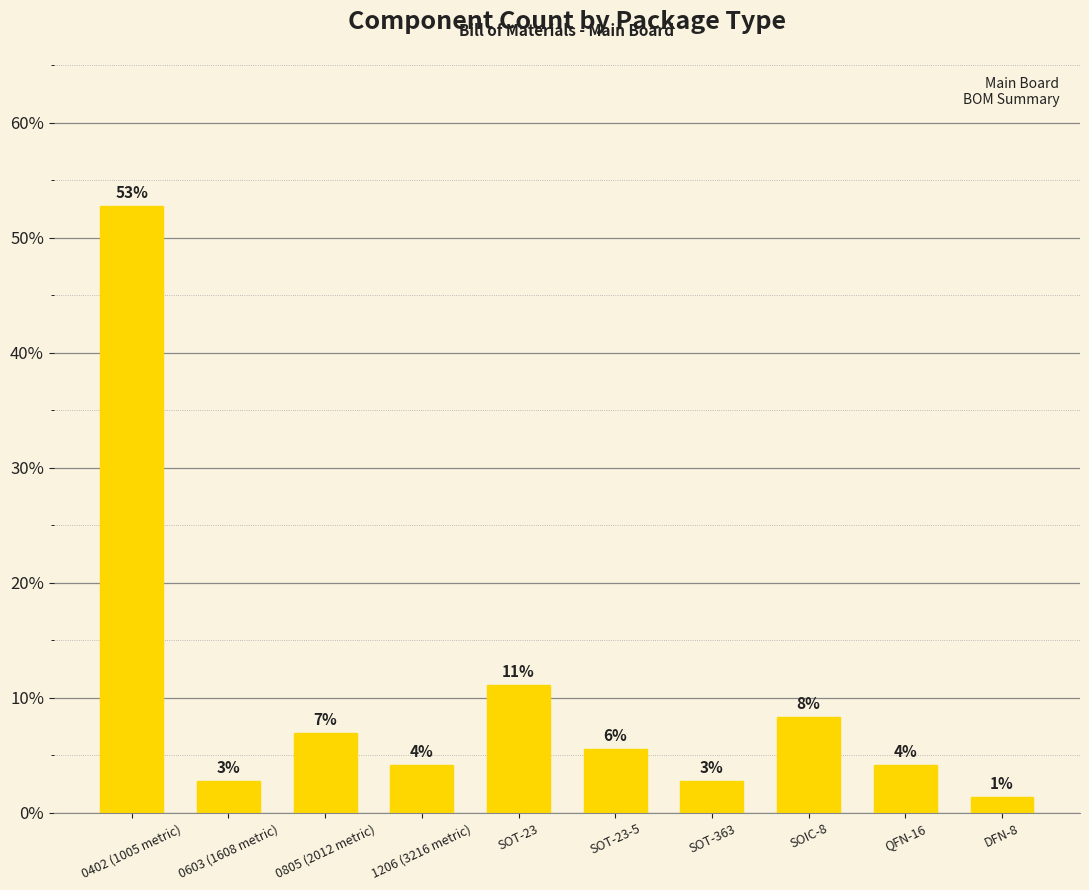

Reading left to right, transcribe all the data shown in this chart.

0402 (1005 metric)=52.8	0603 (1608 metric)=2.8	0805 (2012 metric)=6.9	1206 (3216 metric)=4.2	SOT-23=11.1	SOT-23-5=5.6	SOT-363=2.8	SOIC-8=8.3	QFN-16=4.2	DFN-8=1.4